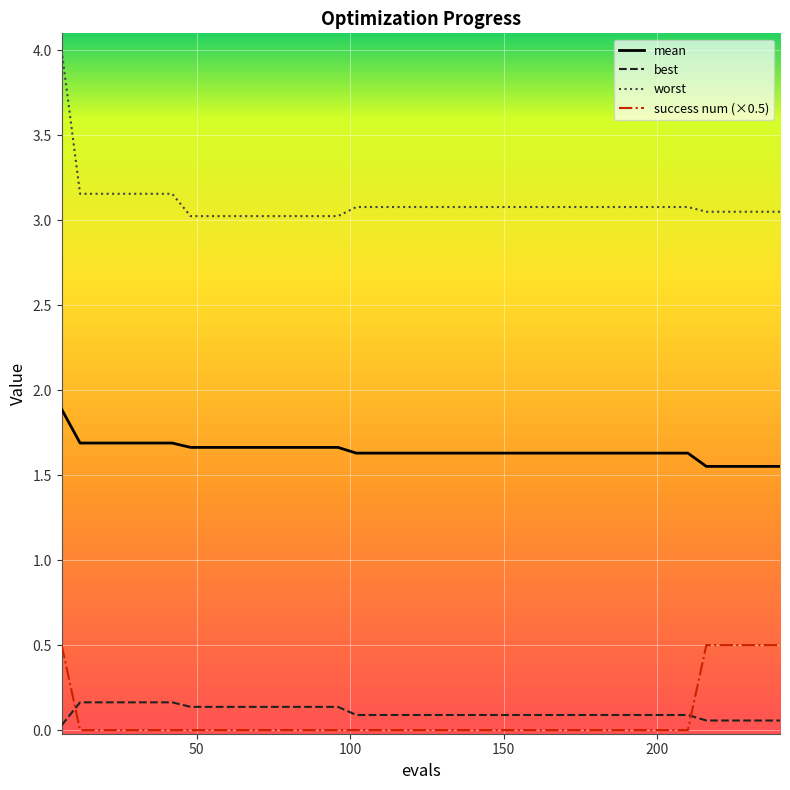

Rank the series by their maximum value, from highest to lowest.

worst, mean, success num (×0.5), best